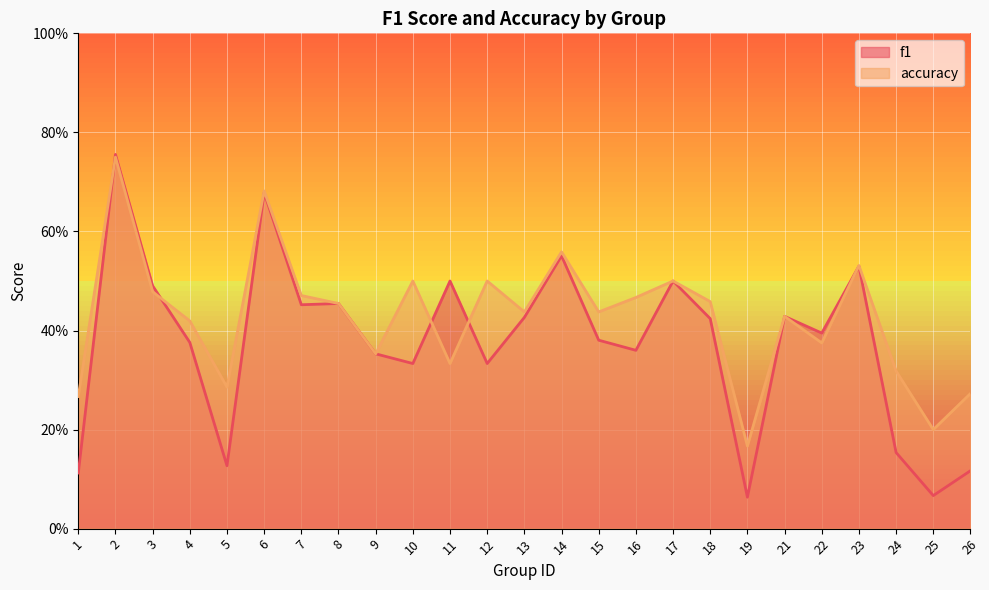

What is the average value of the f1 series?

0.4